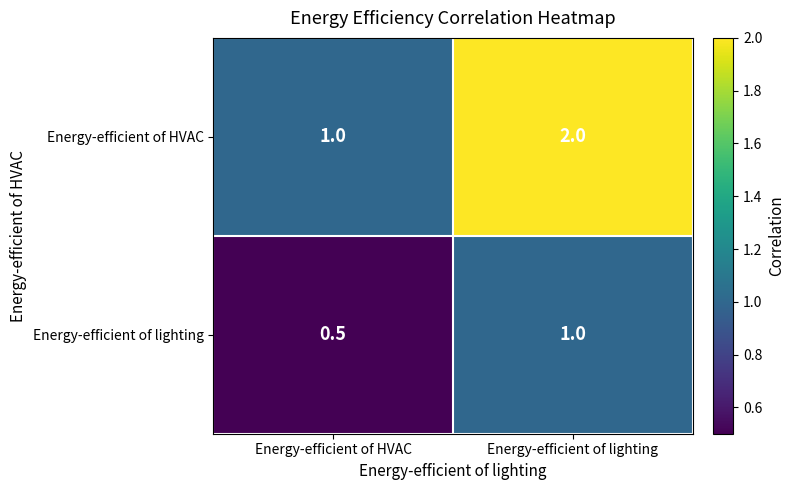

At which label is Energy-efficient of lighting closest to 0?

Energy-efficient of HVAC